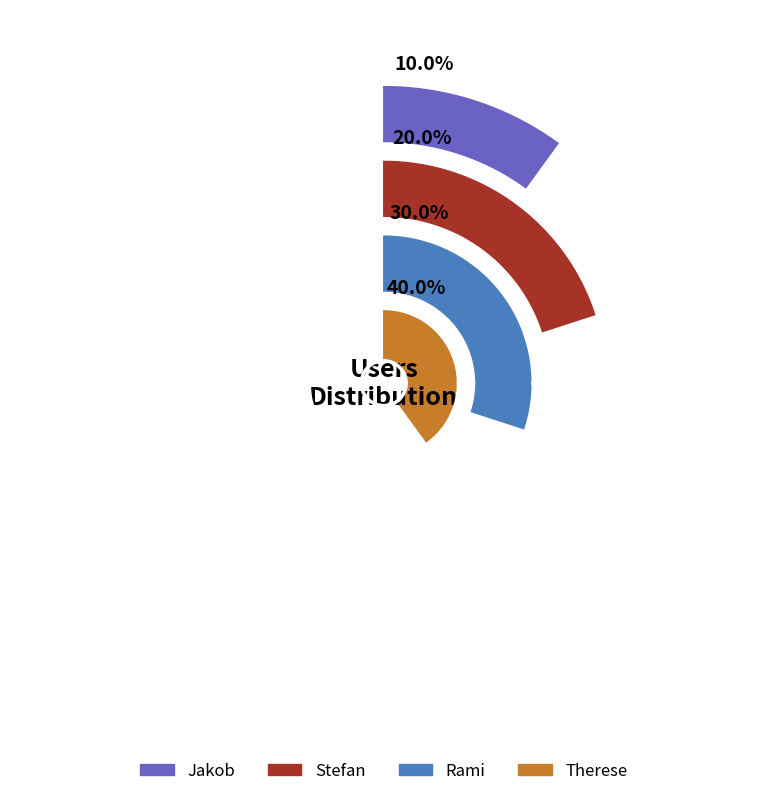

Count the number of slices in the pie.

4